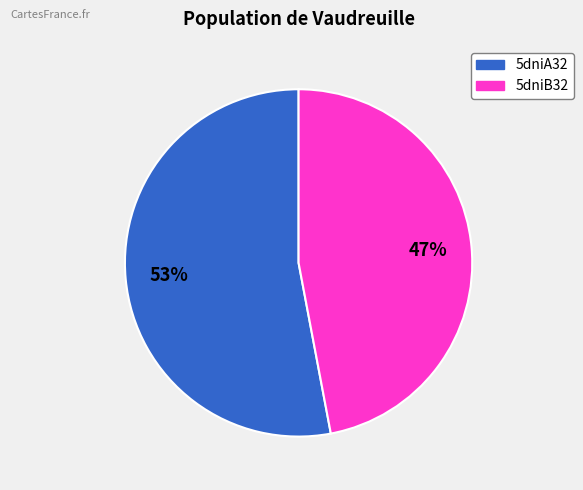

Is 5dniA32 the majority of the pie?

Yes